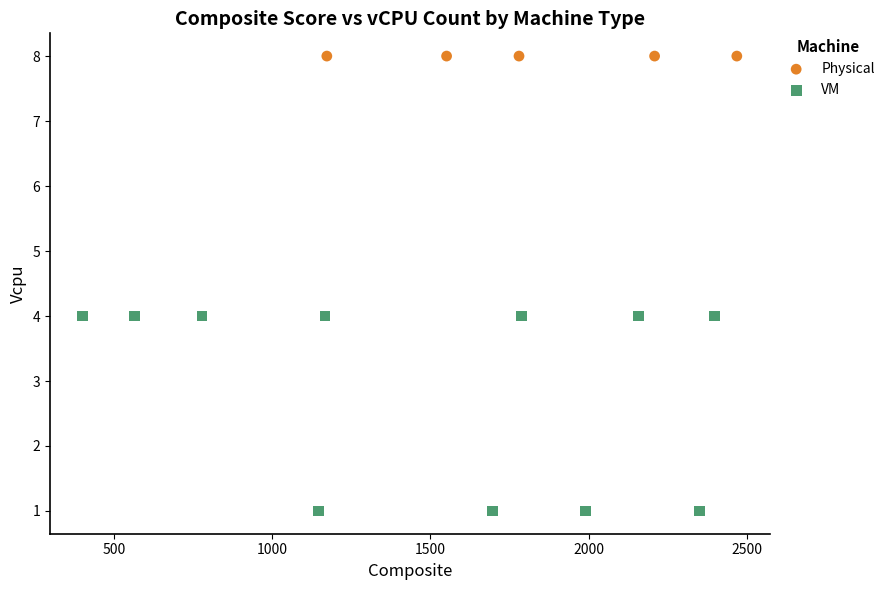

Which series contains the lowest Y value?

VM